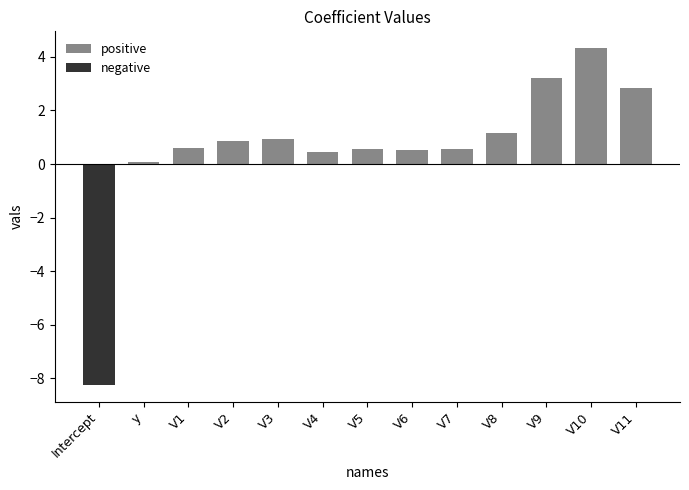

How many bars are there in total?

26